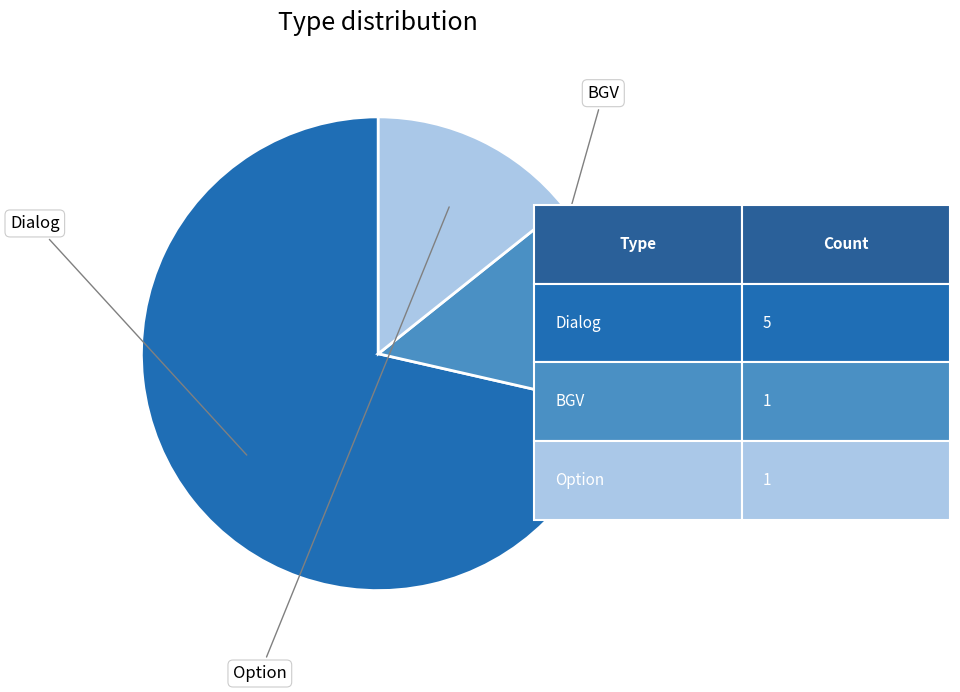

What is the ratio of the value at Option to the value at Dialog?

0.2